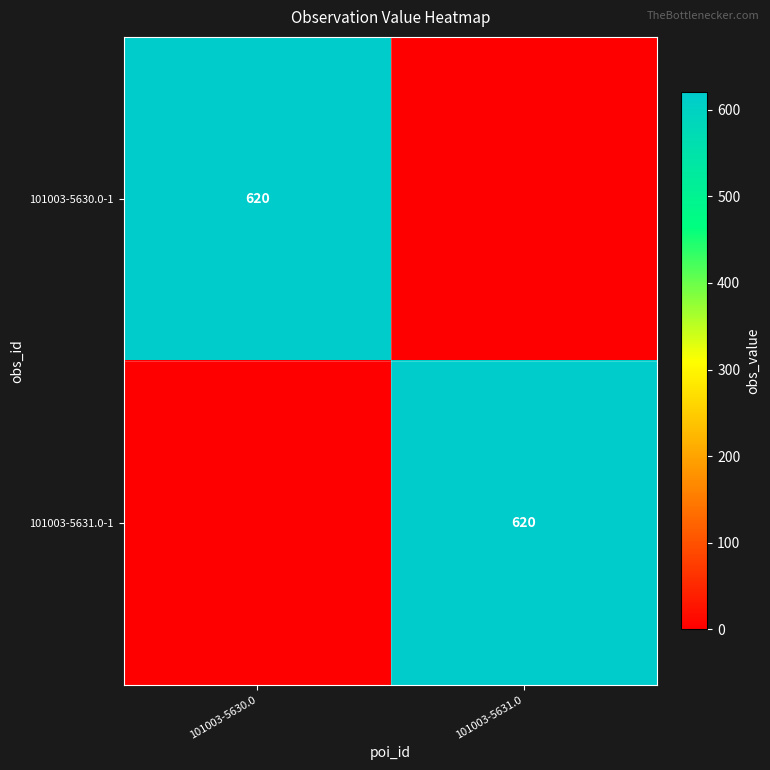

The 101003-5631.0-1 series shows 620 at 101003-5631.0. True or false?

True